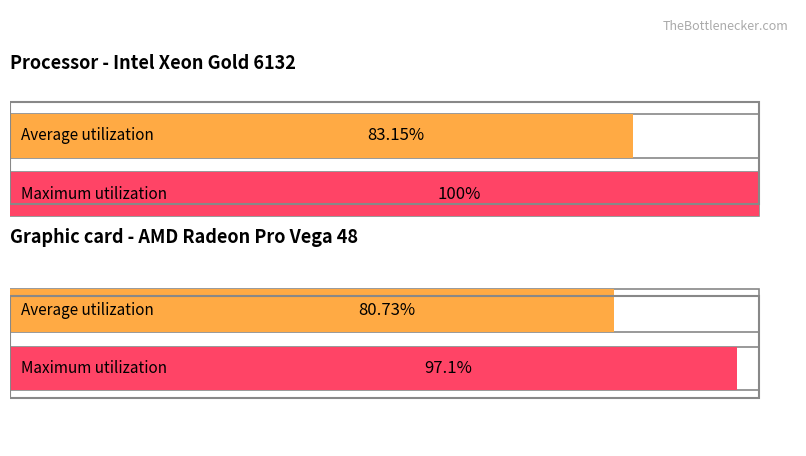

The value of Maximum utilization at 3 is 24. True or false?

False